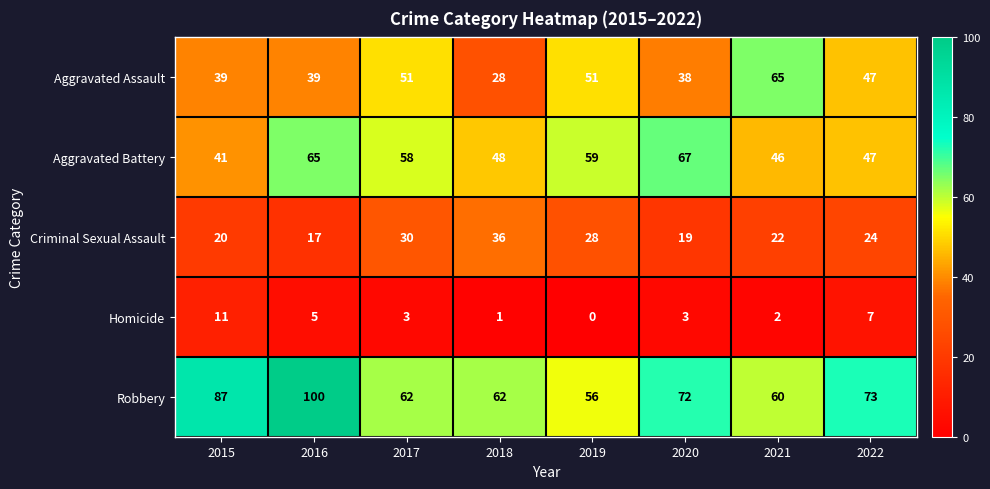

At which category is the sum across all series the highest?

2016